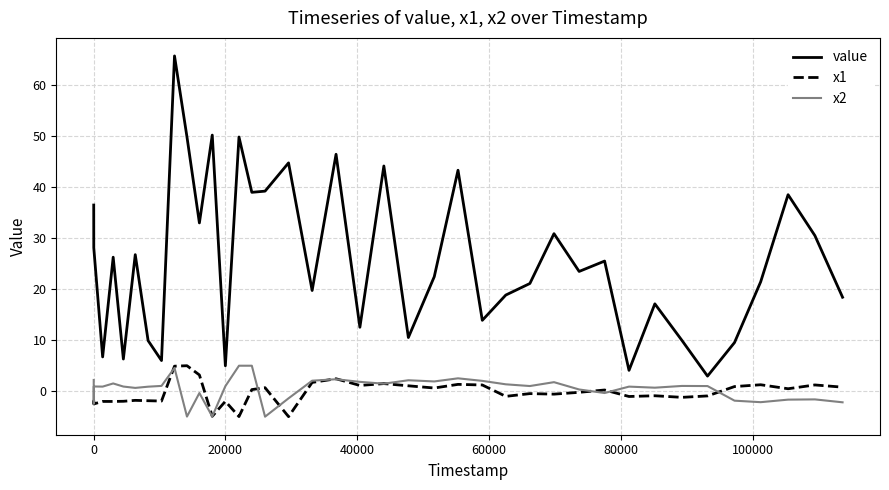

At how many categories does at least one series exceed 58?

1